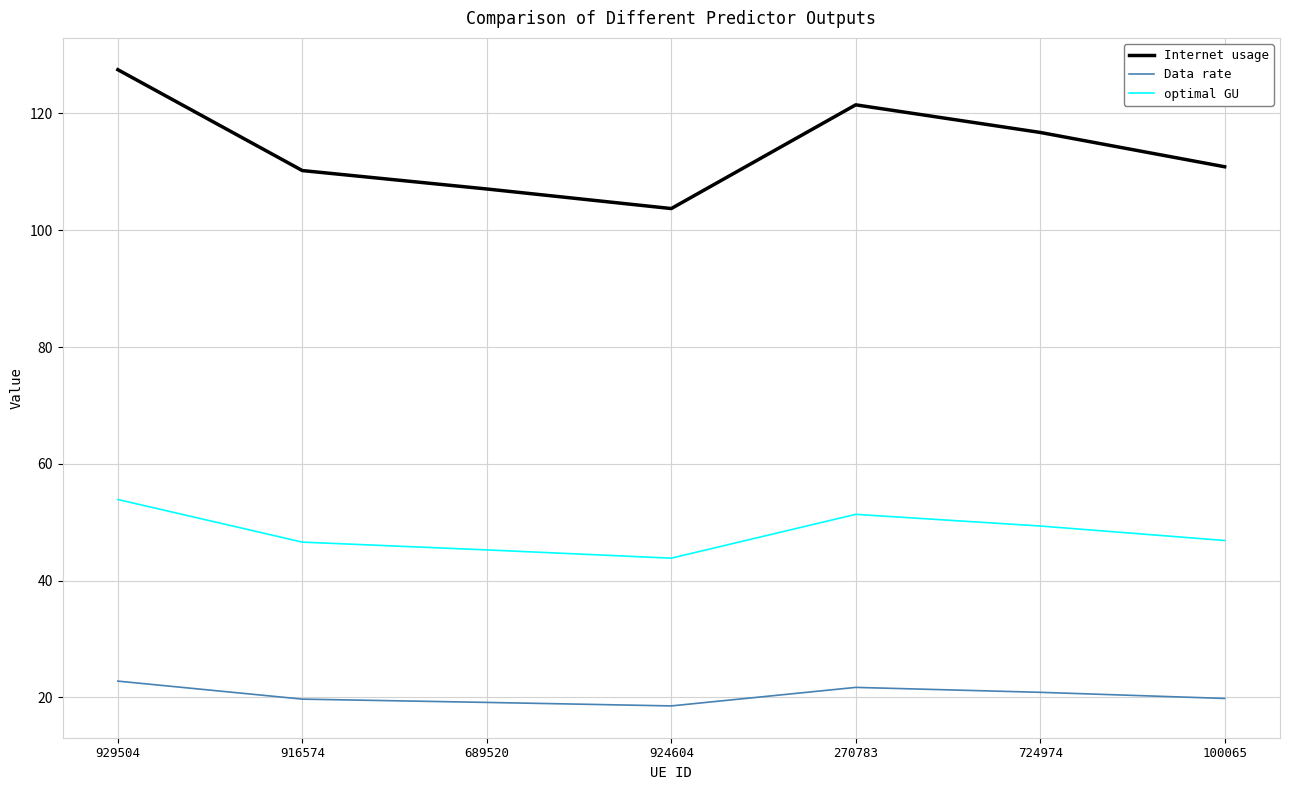

Which category has the highest value in the optimal GU series?

929504